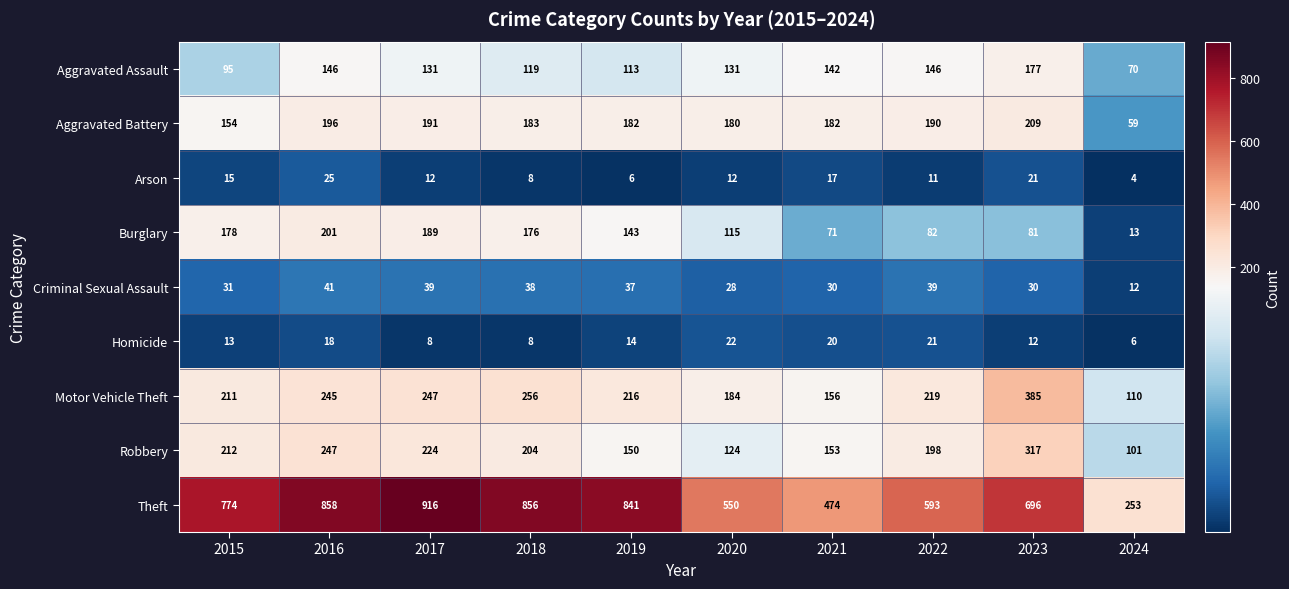

Which label corresponds to the smallest value in the chart?

2024